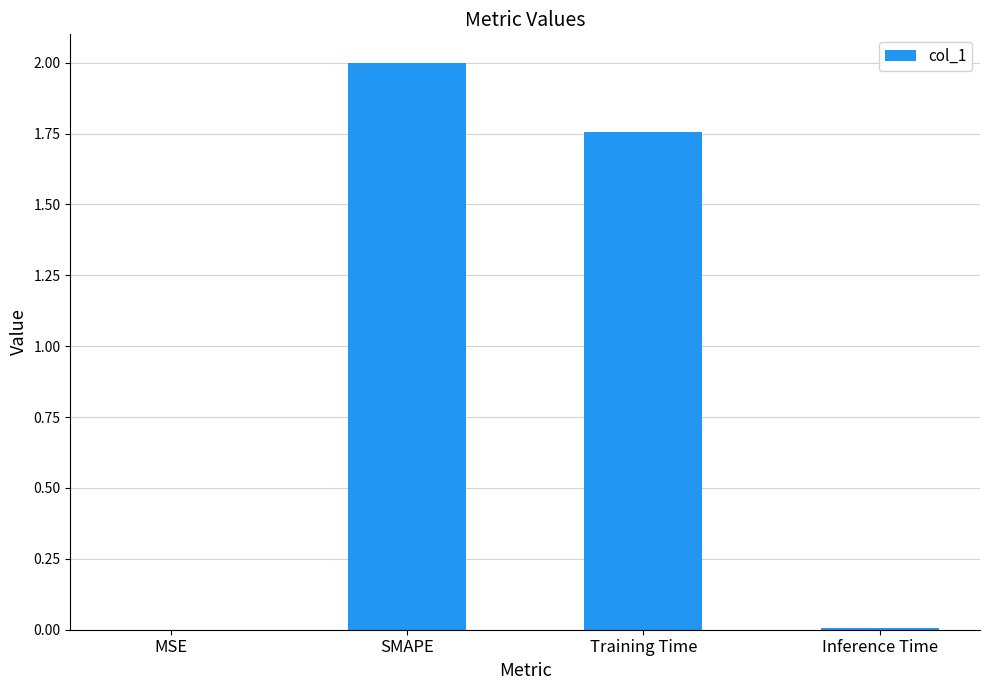

Are the bars horizontal?

No